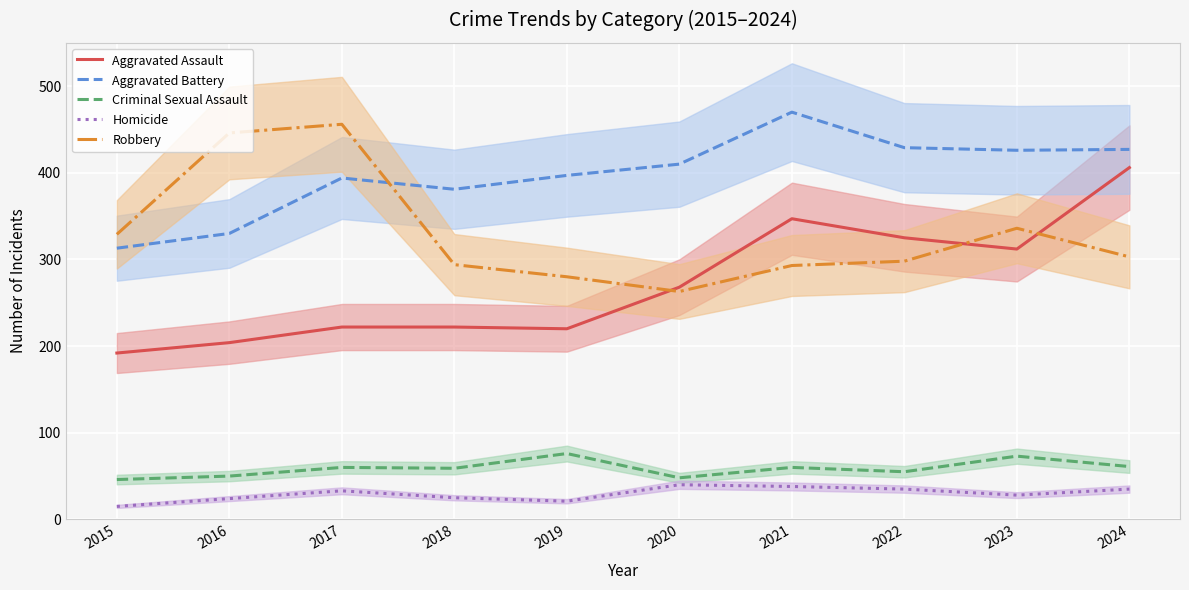

At 2023, list the series in order from largest to smallest.

Aggravated Battery, Robbery, Aggravated Assault, Criminal Sexual Assault, Homicide